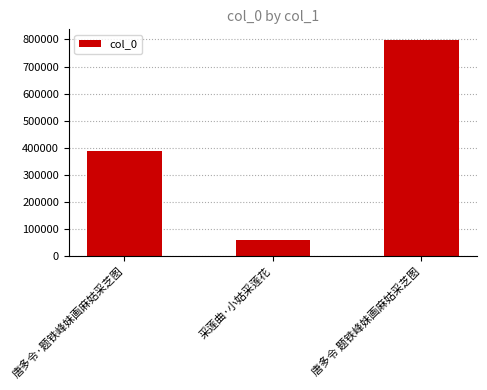

Are the bars horizontal?

No